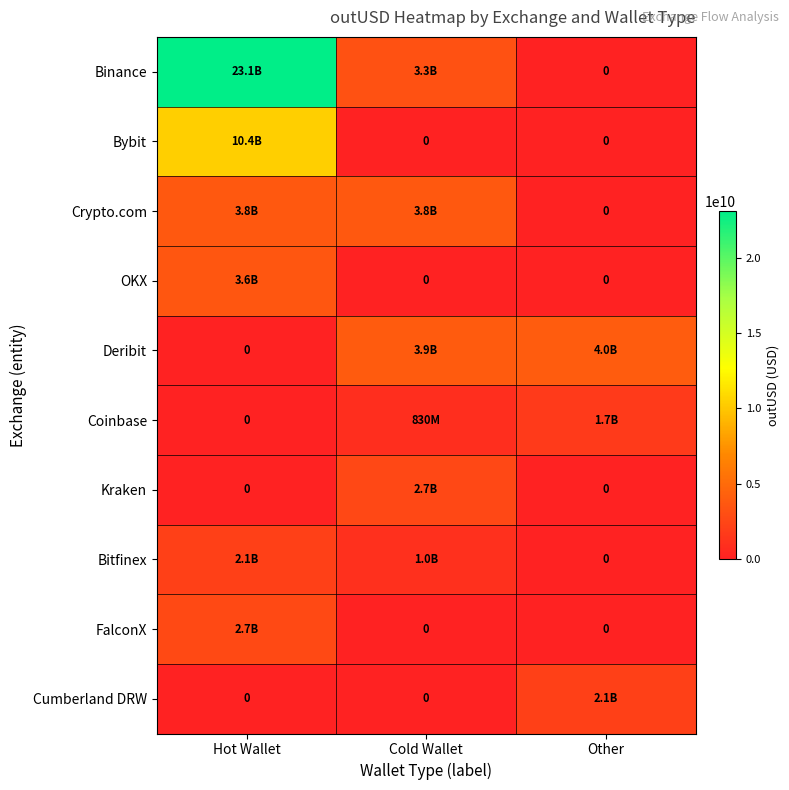

At which label is FalconX closest to 1360725190?

Cold Wallet